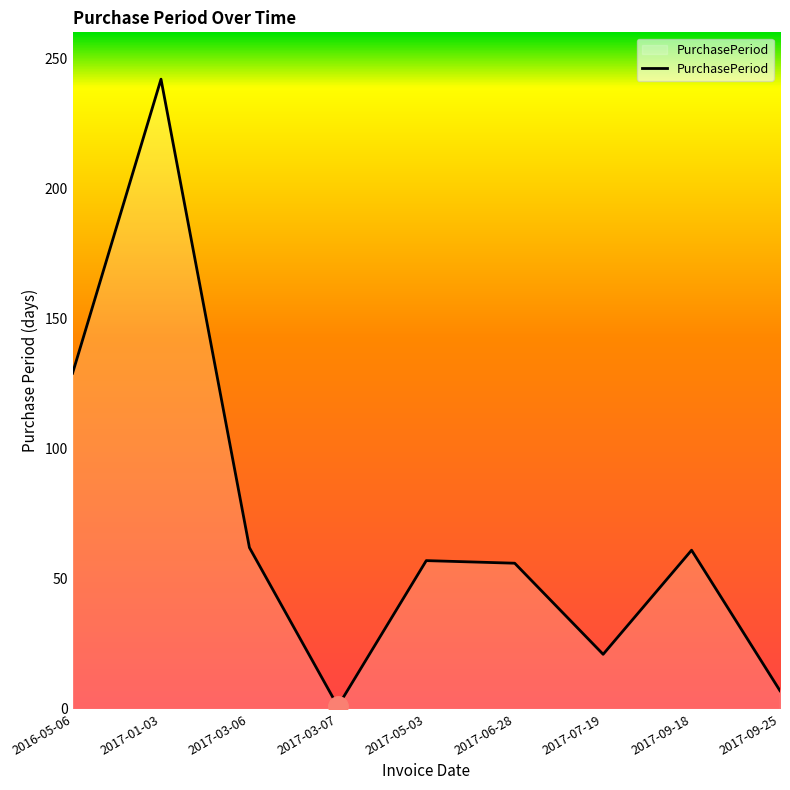

True or false: the data shows 57 at 2017-05-03.

True